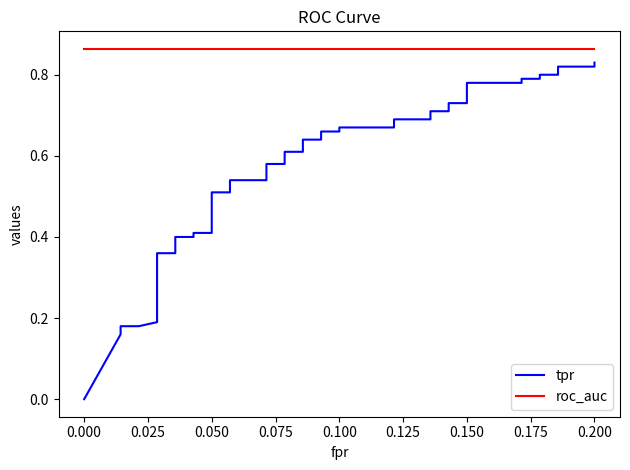

True or false: roc_auc and tpr intersect in this chart.

False